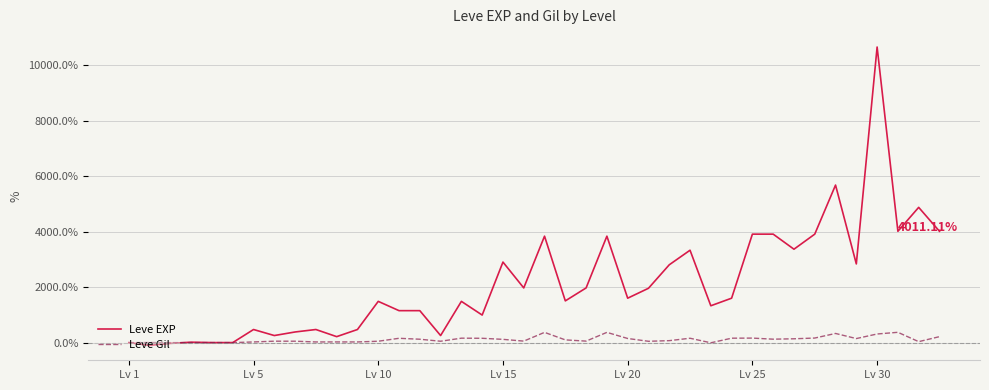

List the series in order of their peak value, highest first.

Leve EXP, Leve Gil